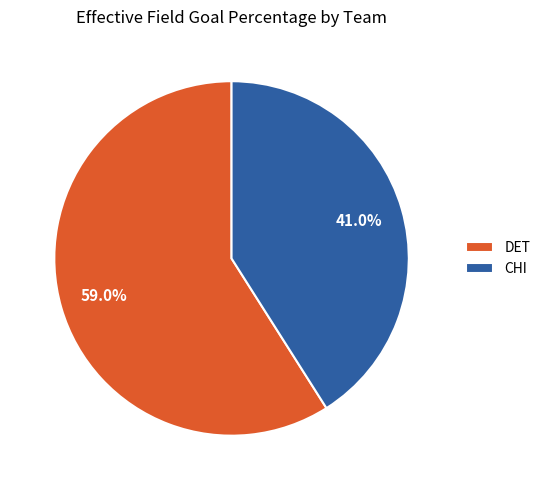

To the nearest percent, what portion does DET represent?

59%